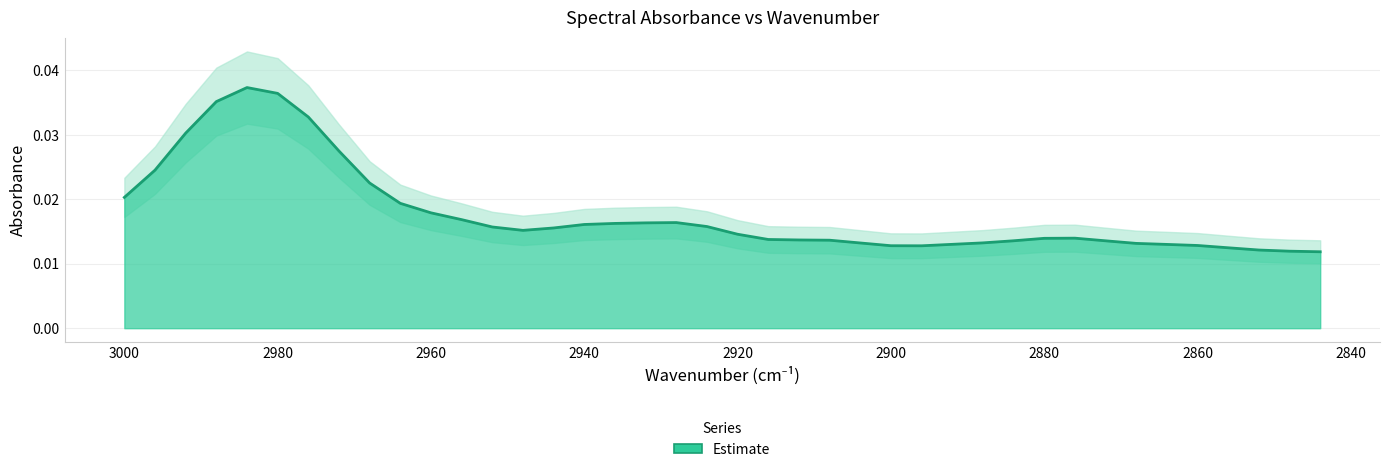

Where is the first local maximum?

2984